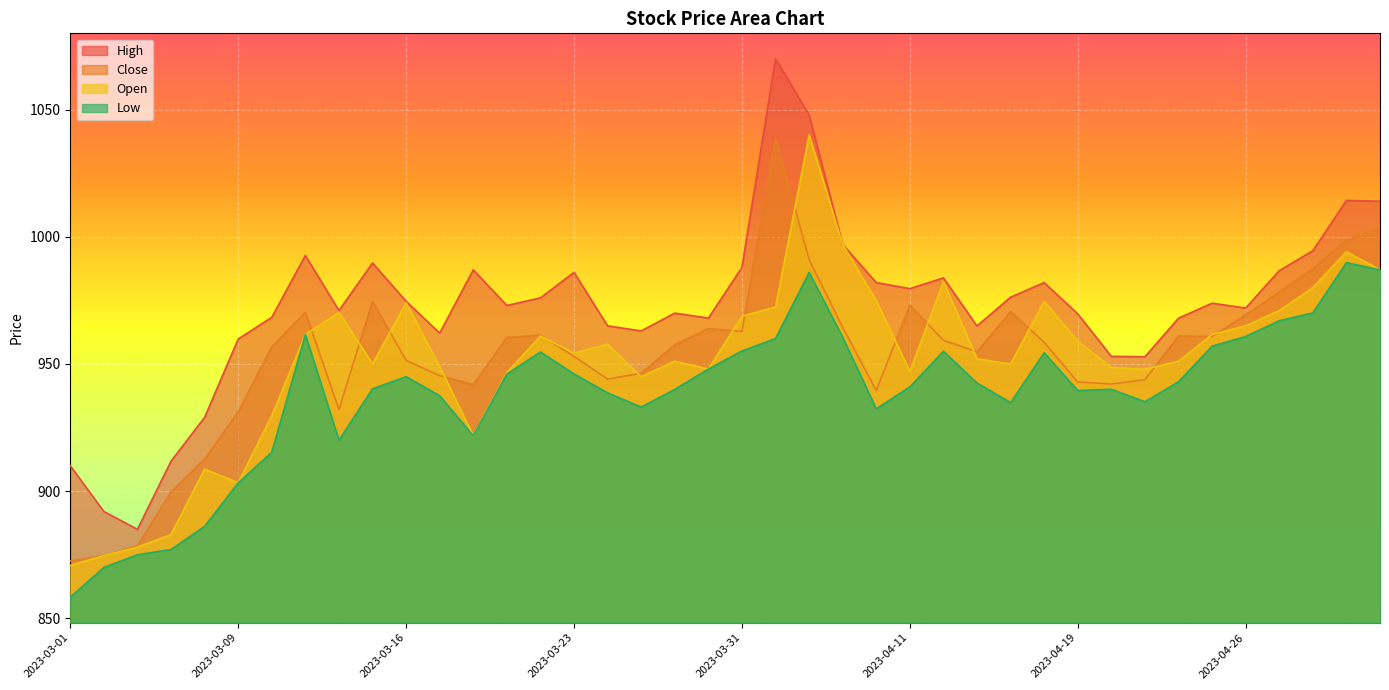

What position from the right is 2023-05-02?

2